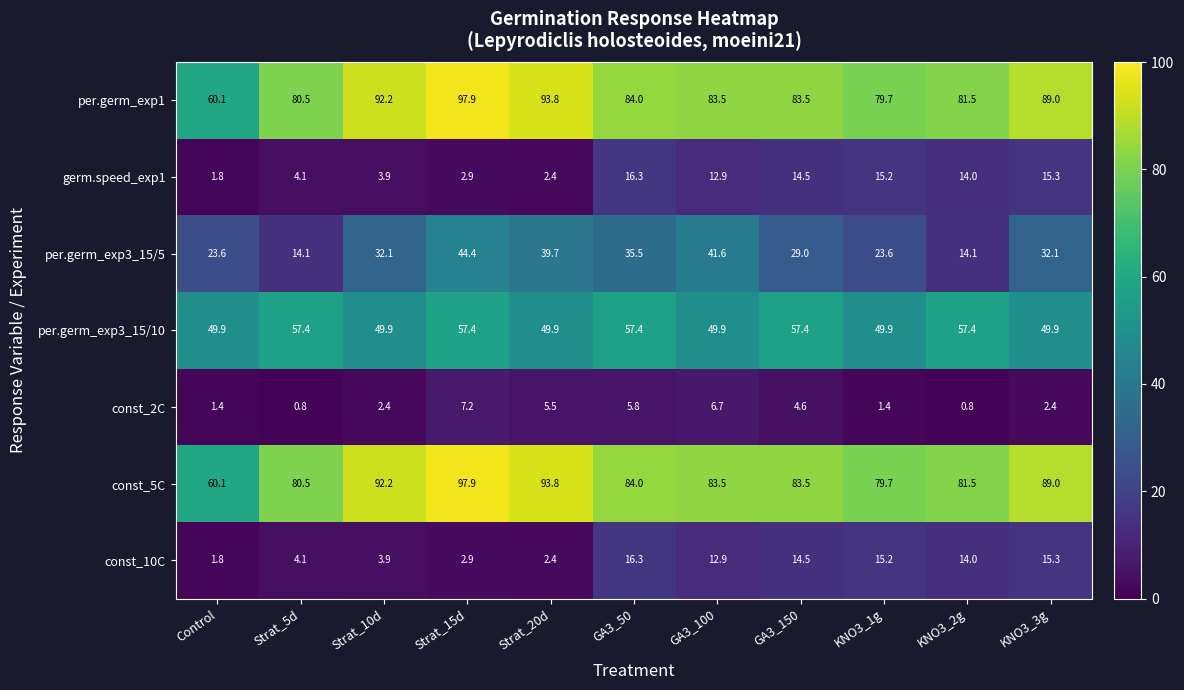

The value of per.germ_exp1 at GA3_100 is 136.6. True or false?

False